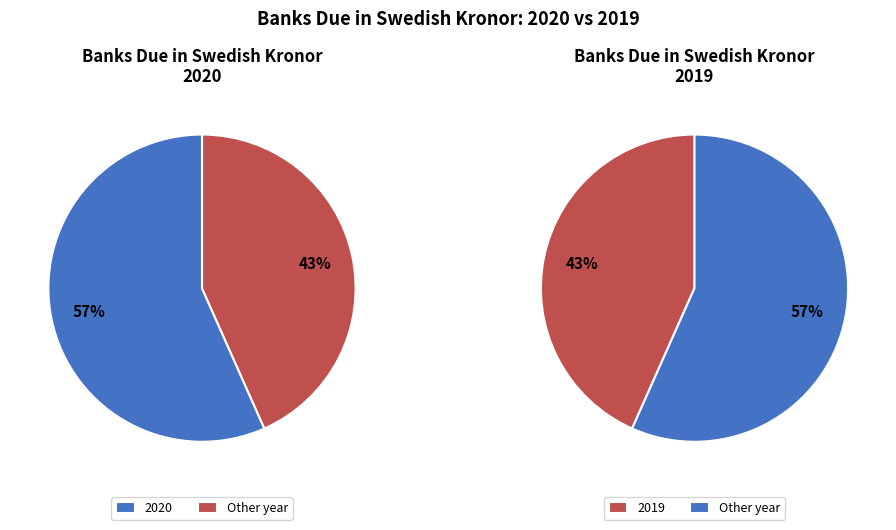

Is there any slice that represents more than half of the pie?

Yes